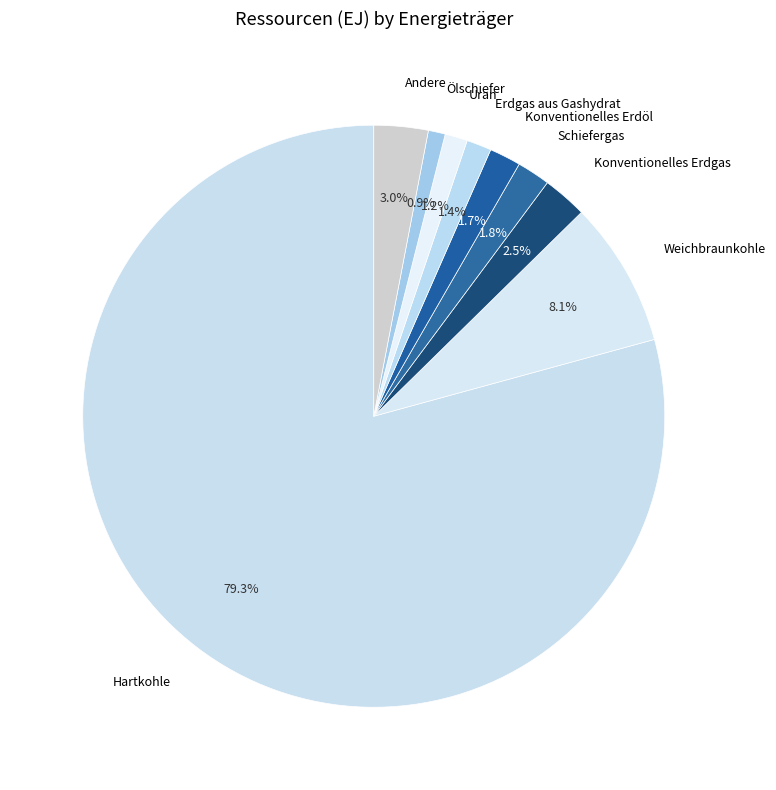

Is Erdgas aus Gashydrat the majority of the pie?

No